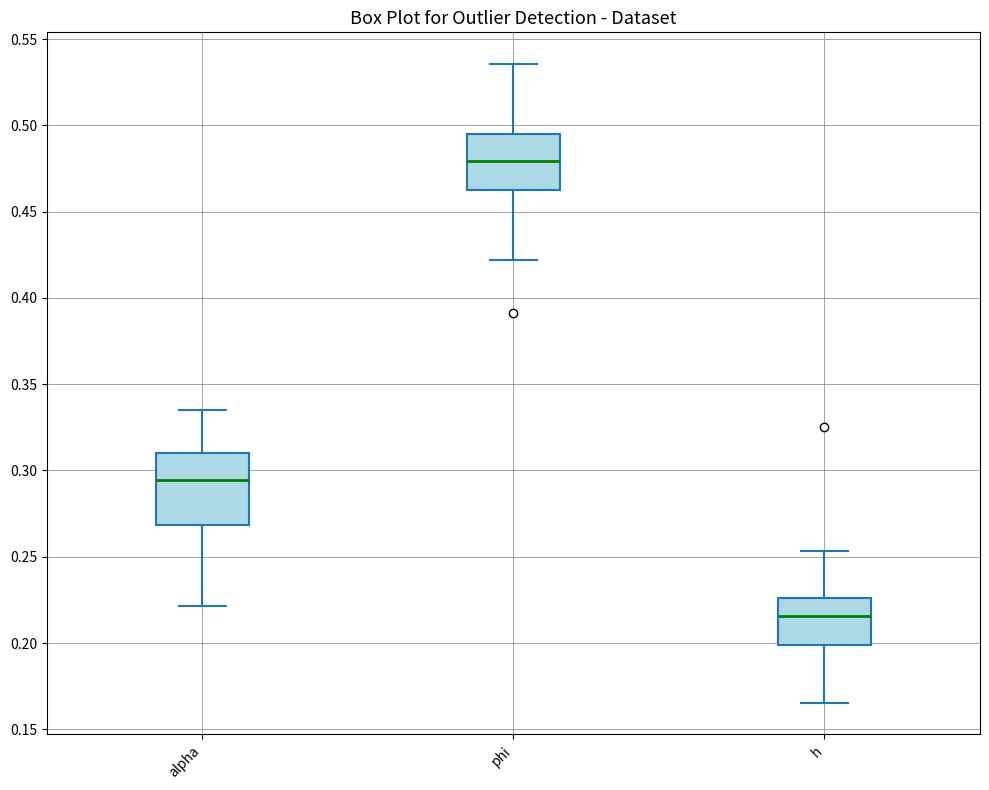

Which box has the lowest median line?

h